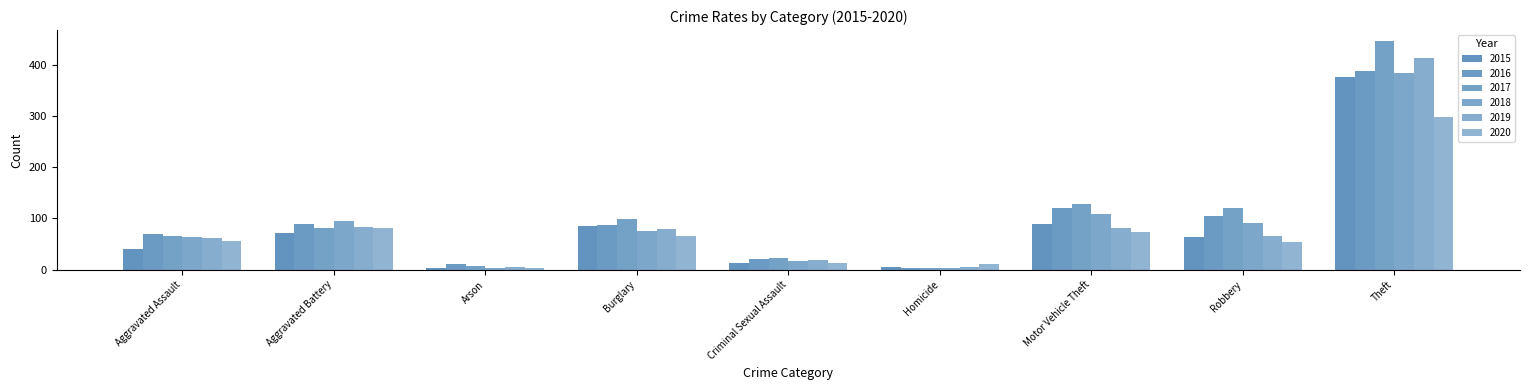

What position from the right is Burglary?

6